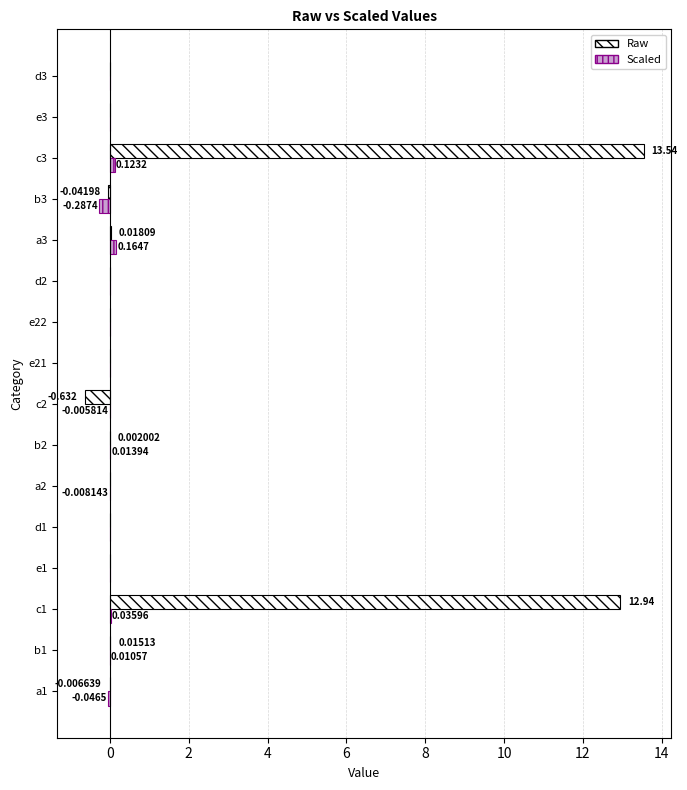

Between a1 and b1, which series saw the biggest shift?

Scaled